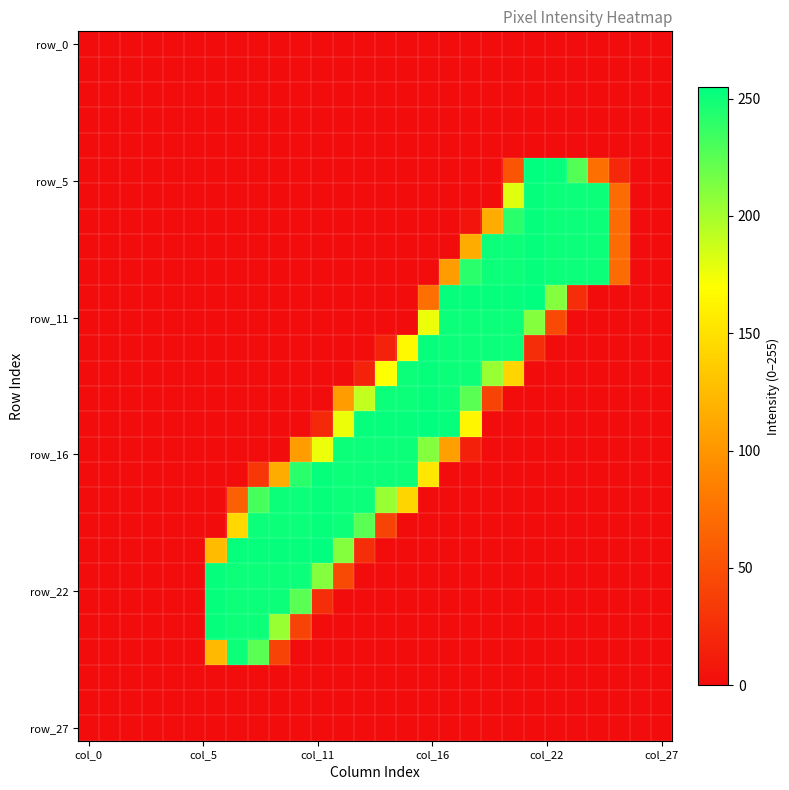

At which category is the sum across all series the highest?

20